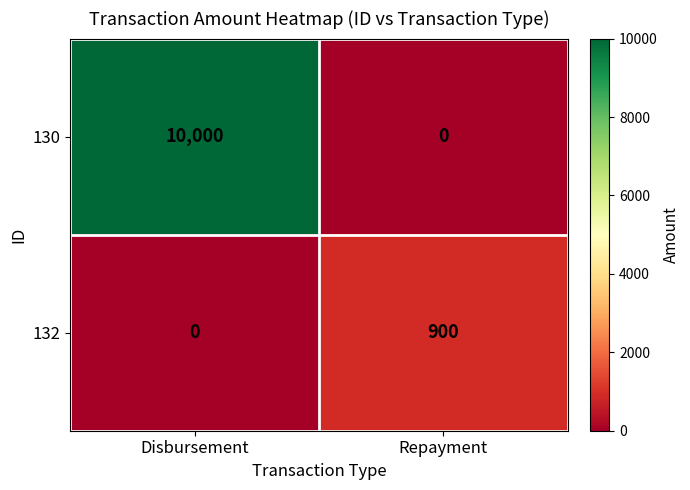

What is the difference between the maximum and minimum values in the 130 series?

10000